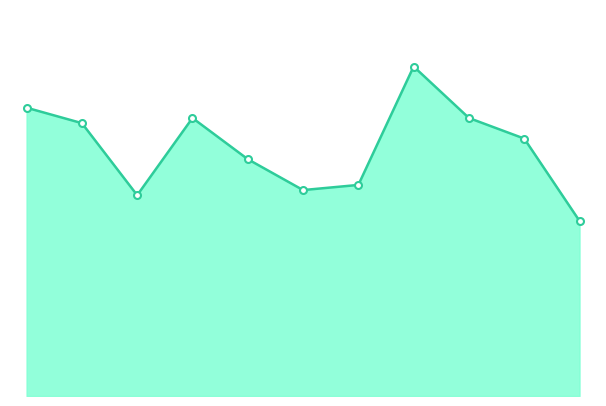

Where is the data nearest to the value 49?

2024